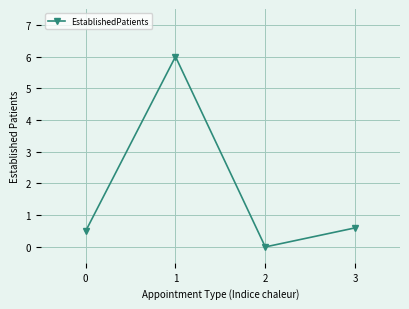

Reading left to right, transcribe all the data shown in this chart.

0.5	6.0	0.0	0.6